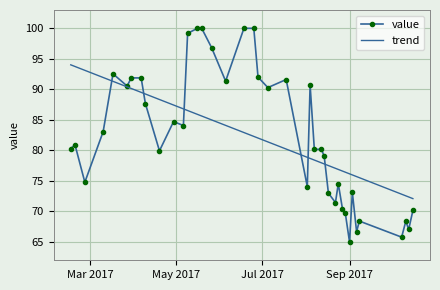

Which series has the largest range (max minus min)?

value